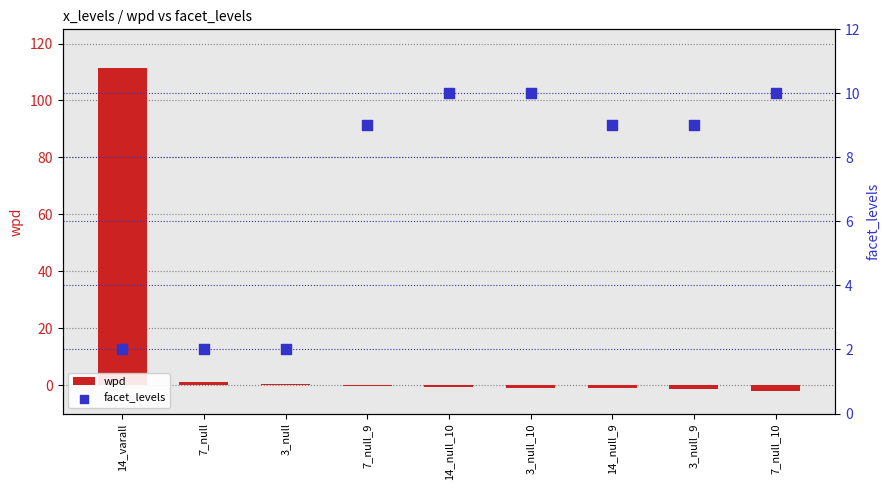

What are all the series names shown in the legend?

wpd, facet_levels